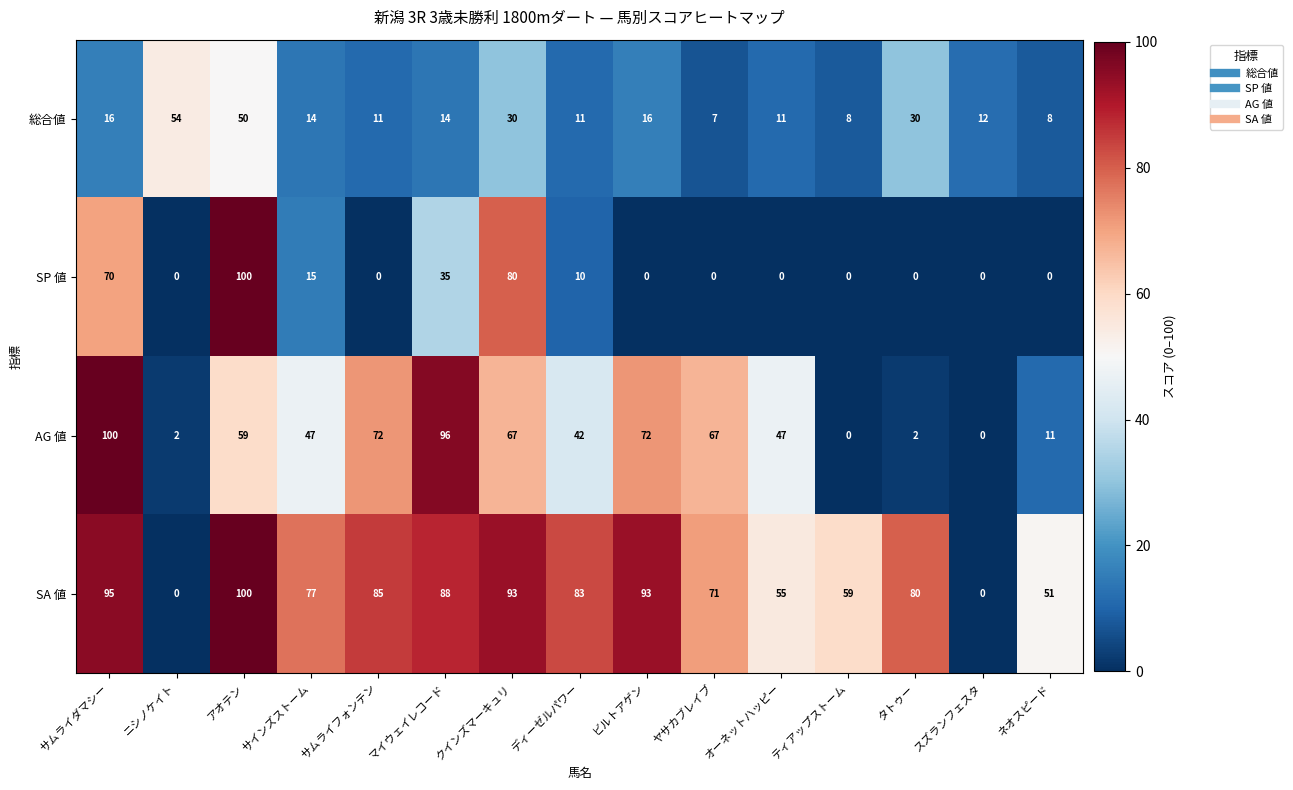

What is the difference between the highest and lowest values at オーネットハッピー?

55